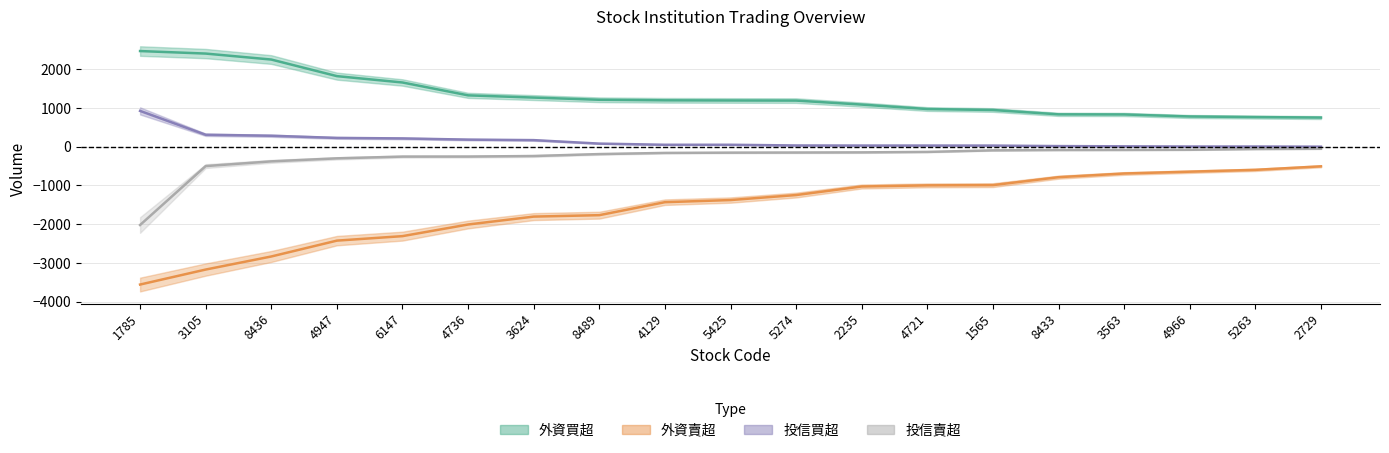

At how many categories does at least one series exceed 1369?

5